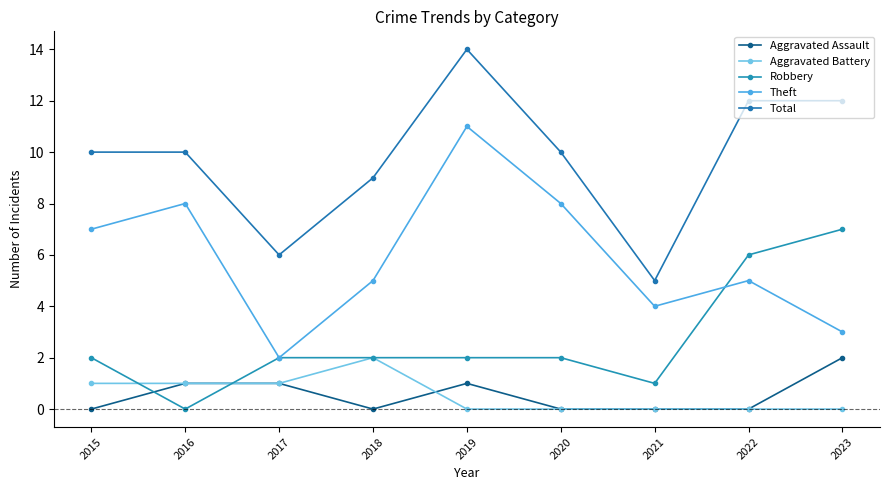

At which label does Robbery first exceed 2?

2022